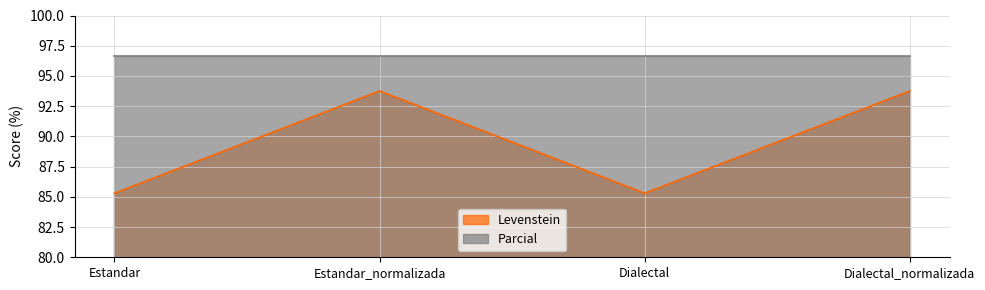

How many lines are shown in the chart?

2